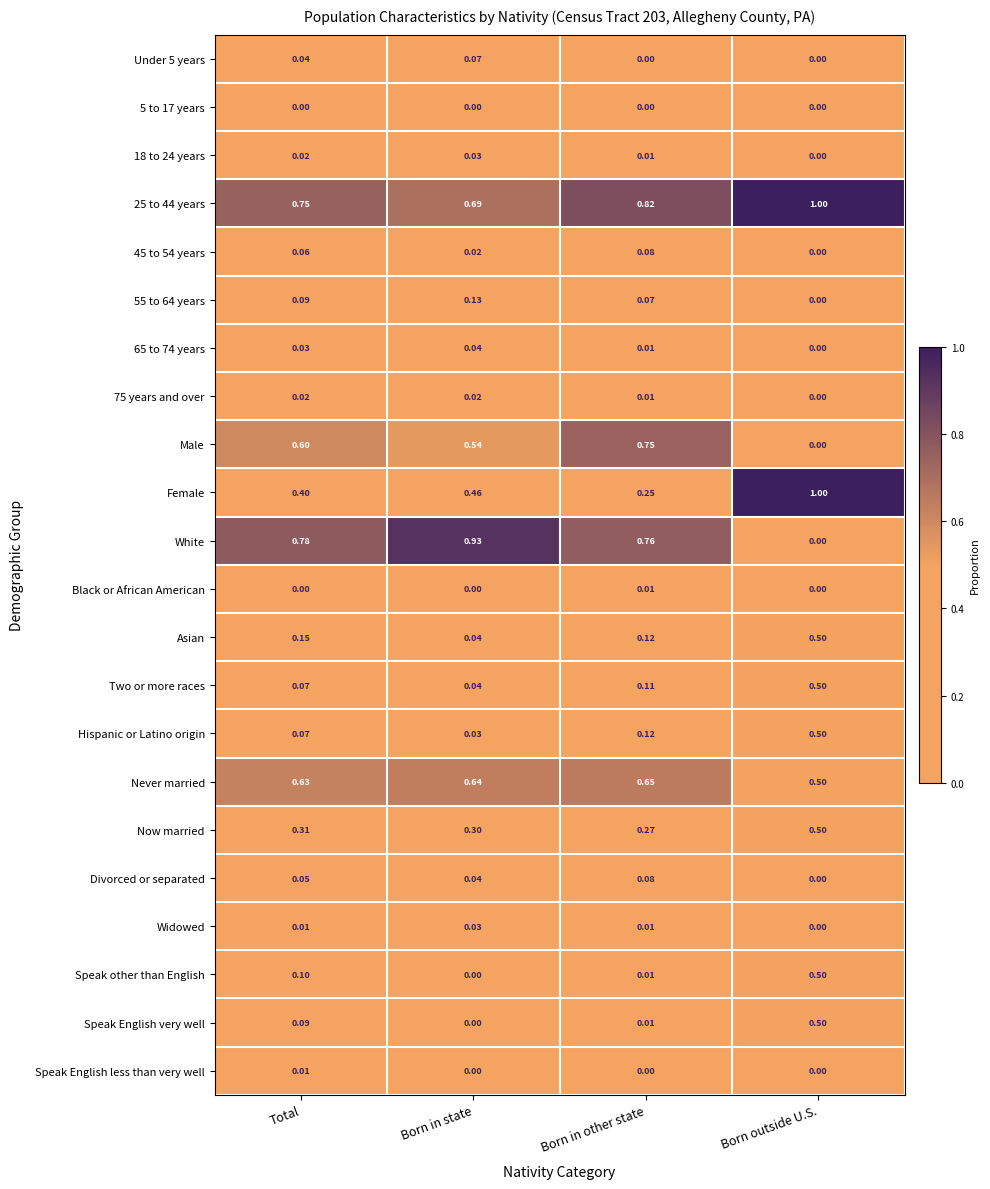

Where is Female nearest to the value 0?

Born in other state